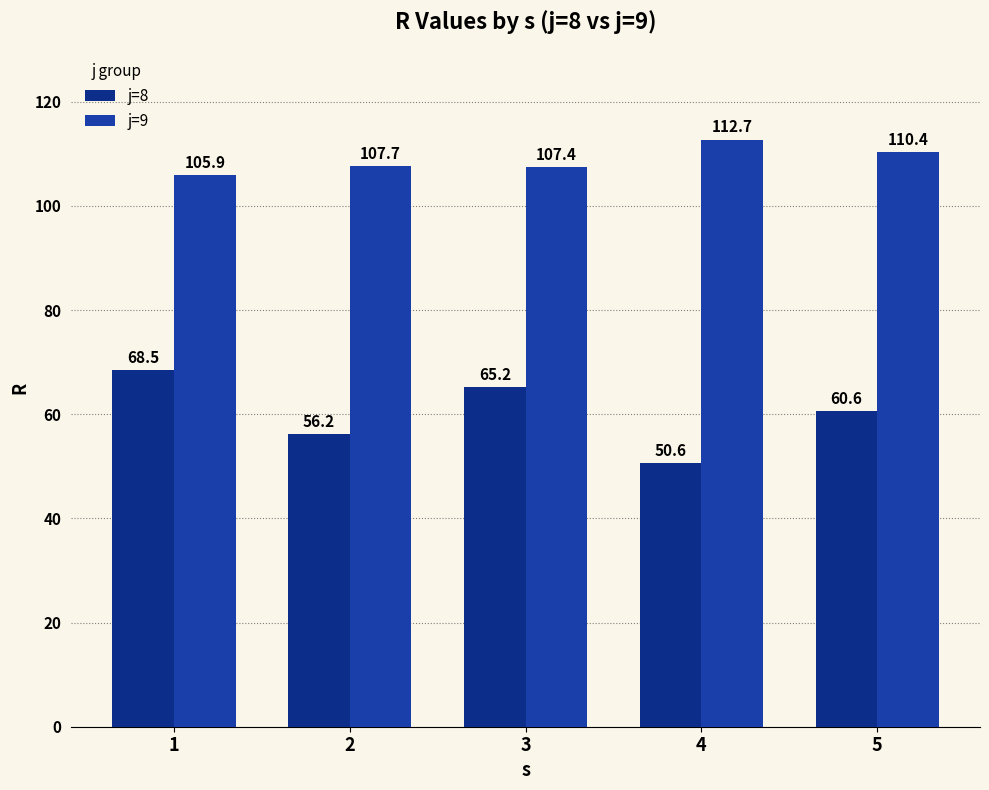

What is the difference between the maximum and minimum values in the j=9 series?

6.8